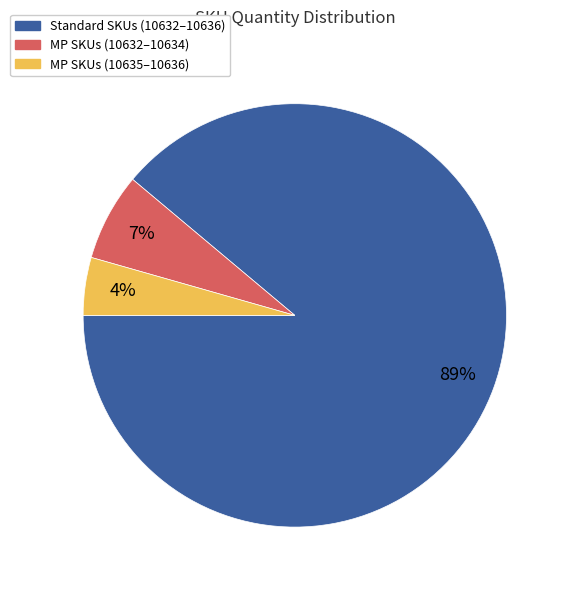

To the nearest percent, what percentage of the pie is Standard SKUs (10632–10636)?

89%